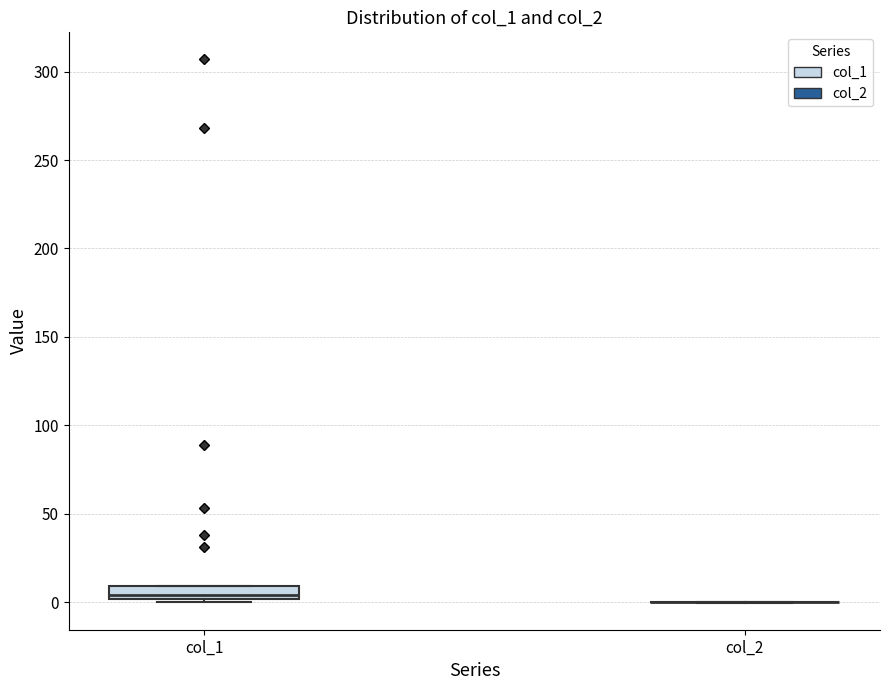

Where is the upper edge of the box for col_1 on the y-axis? The values are not printed on the chart, so give them approximately, as read against the axis.

10